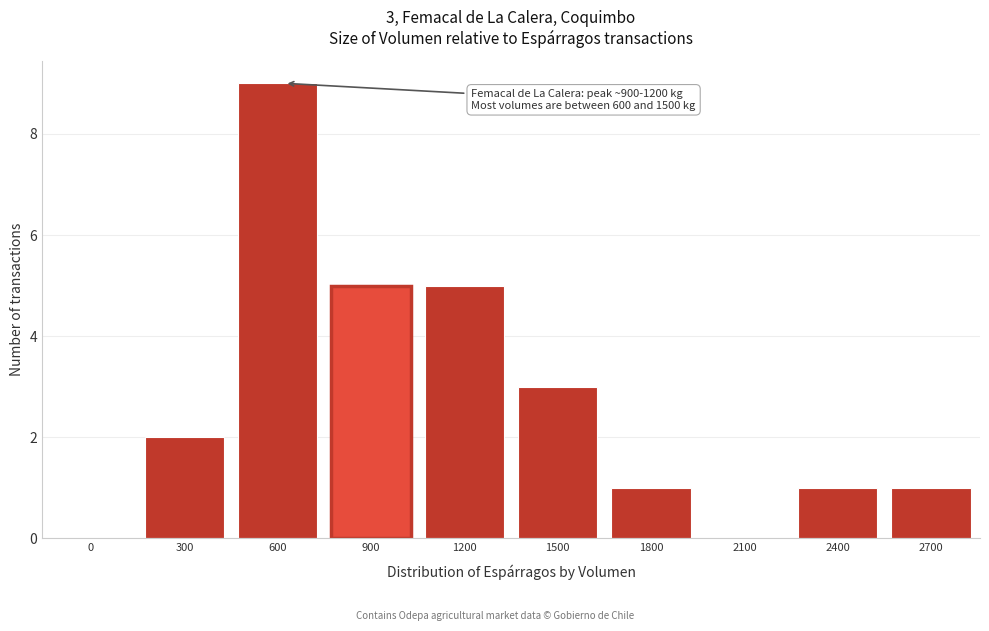

Reading right to left, transcribe all the data shown in this chart.

2700=1	2400=1	2100=0	1800=1	1500=3	1200=5	900=5	600=9	300=2	0=0